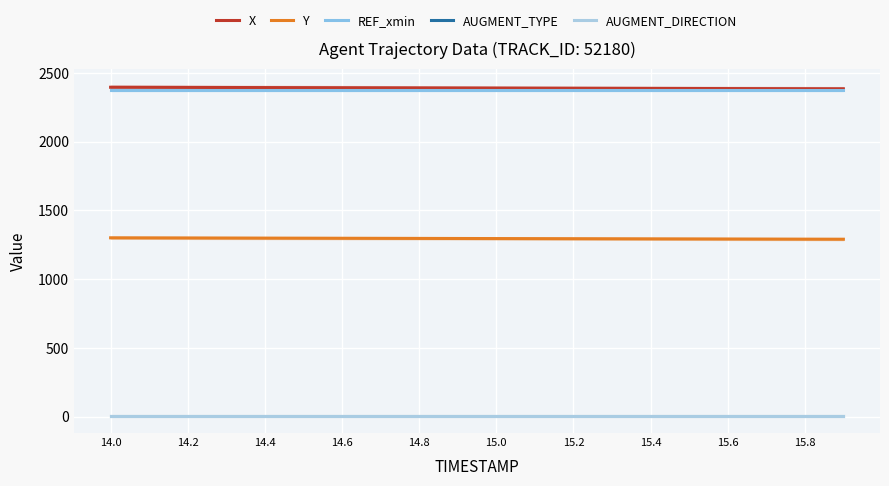

What is the label of the 13th point from the right?

15.4